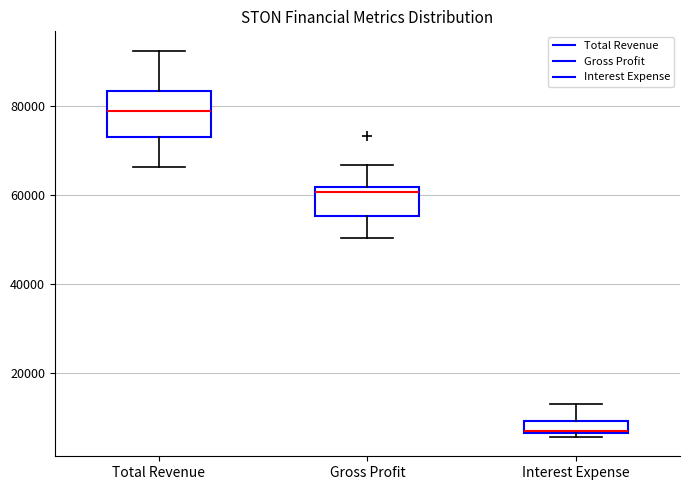

Which box has the highest median line?

Total Revenue